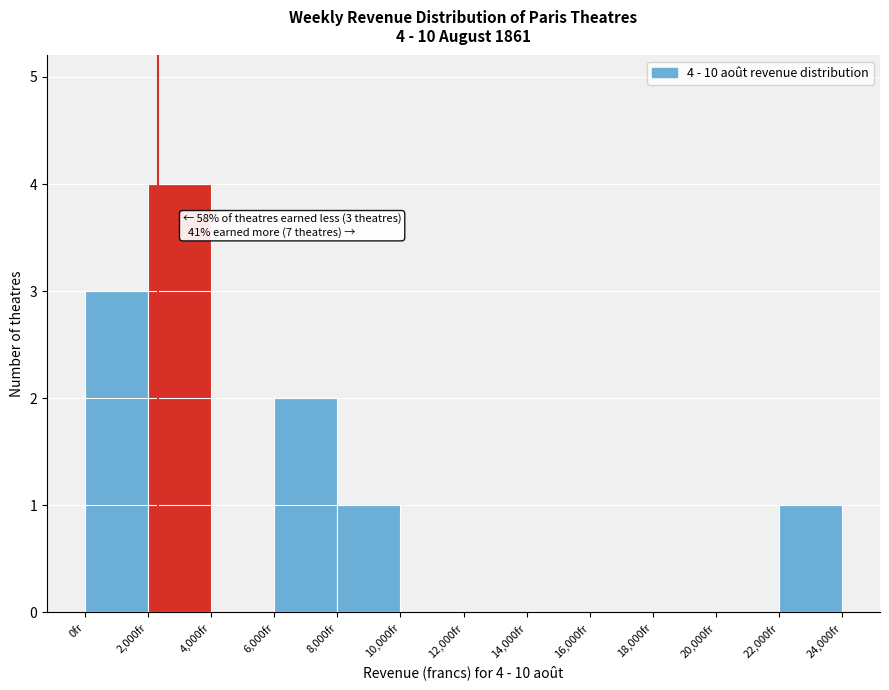

Over which range of the x-axis is the bar tallest?

2000 to 4000